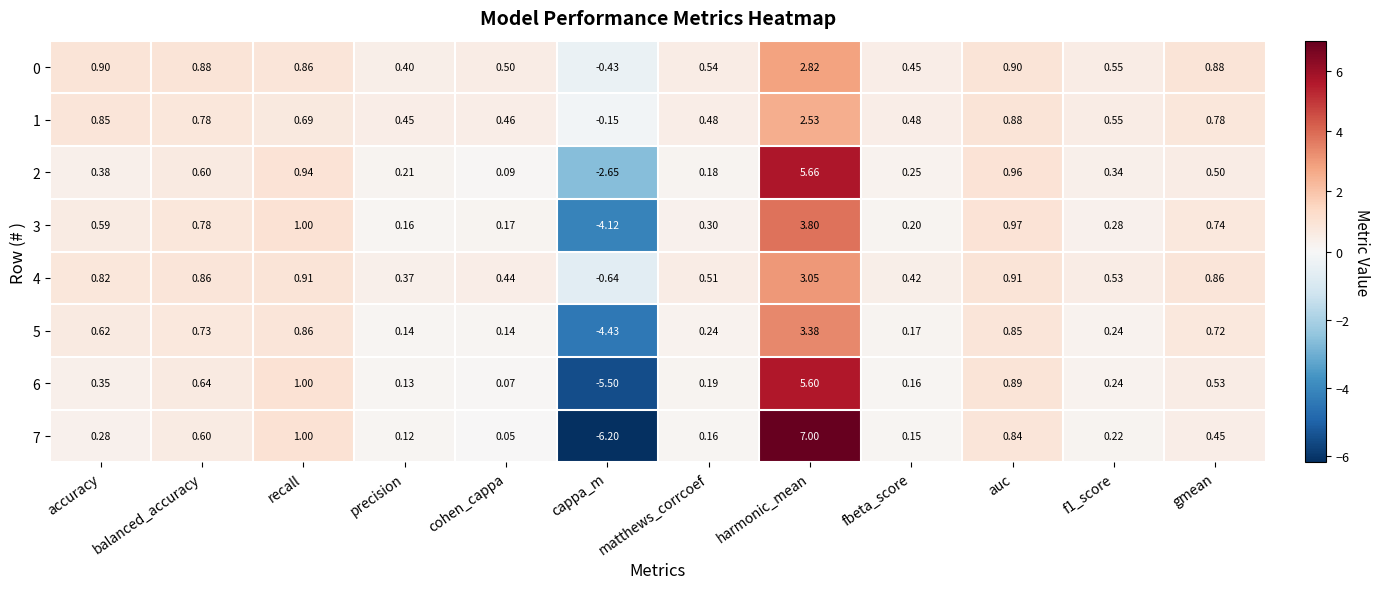

Where does the 5 series first go above 0?

accuracy